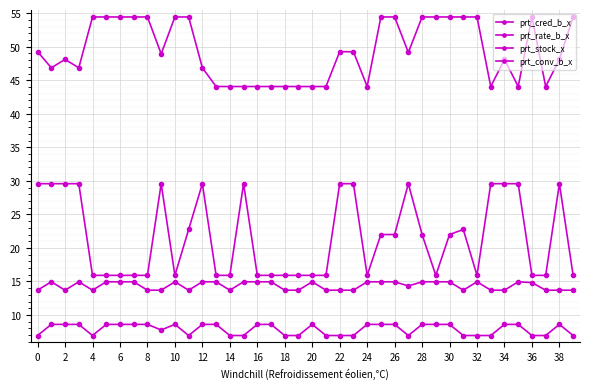

Reading left to right, extract all data points from this chart.

prt_cred_b_x: 49.3	46.9	48.1	46.9	54.4	54.4	54.4	54.4	54.4	48.9	54.4	54.4	46.9	44.1	44.1	44.1	44.1	44.1	44.1	44.1	44.1	44.1	49.3	49.3	44.1	54.4	54.4	49.1	54.4	54.4	54.4	54.4	54.4	44.1	48.1	44.1	54.4	44.1	48.1	54.4
prt_rate_b_x: 29.6	29.6	29.6	29.6	15.9	15.9	15.9	15.9	15.9	29.6	15.9	22.8	29.6	15.9	15.9	29.6	15.9	15.9	15.9	15.9	15.9	15.9	29.6	29.6	15.9	22.0	22.0	29.6	22.0	15.9	22.0	22.8	15.9	29.6	29.6	29.6	15.9	15.9	29.6	15.9
prt_stock_x: 13.7	14.9	13.7	14.9	13.7	14.9	14.9	14.9	13.7	13.7	14.9	13.7	14.9	14.9	13.7	14.9	14.9	14.9	13.7	13.7	14.9	13.7	13.7	13.7	14.9	14.9	14.9	14.3	14.9	14.9	14.9	13.7	14.9	13.7	13.7	14.9	14.8	13.7	13.7	13.7
prt_conv_b_x: 6.9	8.6	8.6	8.6	6.9	8.6	8.6	8.6	8.6	7.8	8.6	6.9	8.6	8.6	6.9	6.9	8.6	8.6	6.9	6.9	8.6	6.9	6.9	6.9	8.6	8.6	8.6	6.9	8.6	8.6	8.6	6.9	6.9	6.9	8.6	8.6	6.9	6.9	8.6	6.9